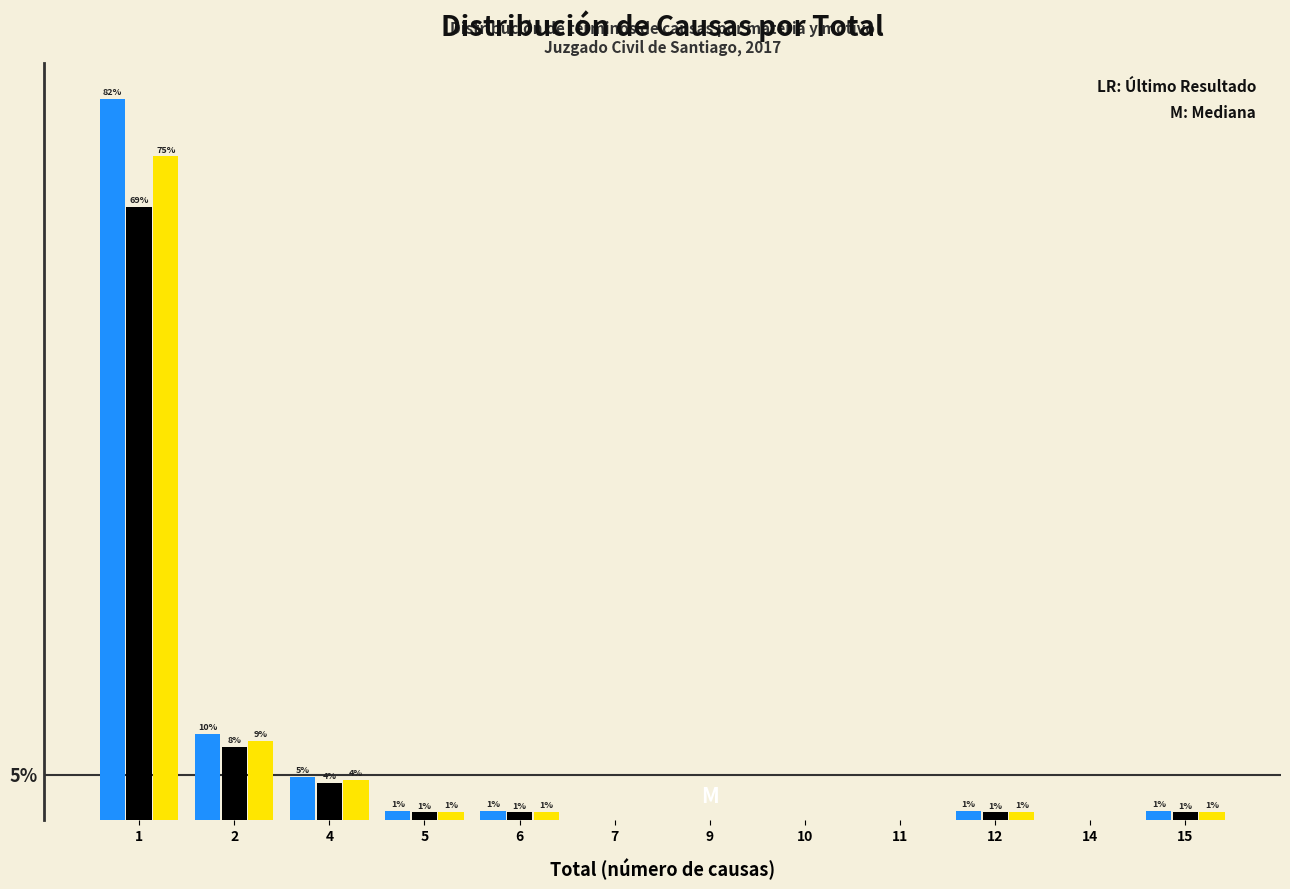

Are the bars grouped side by side (vs. stacked)?

Yes